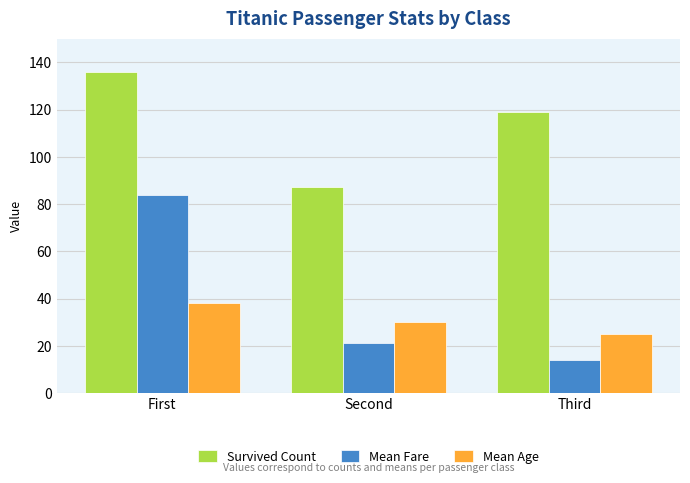

How many bars are there in total?

9